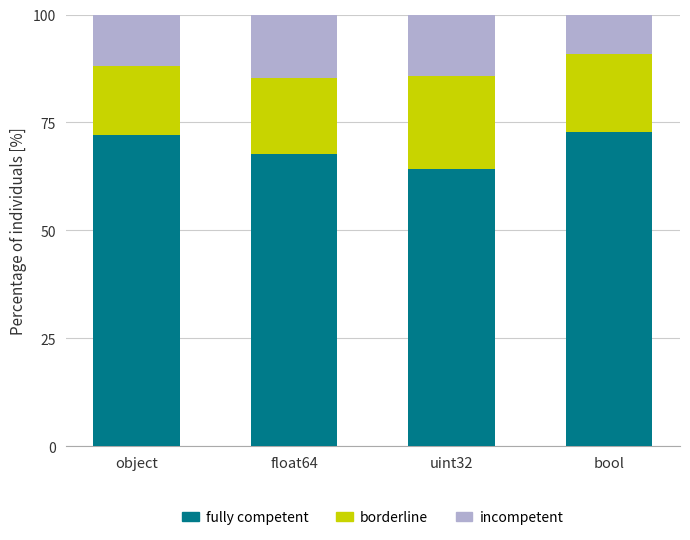

How many data points does each series have?

4